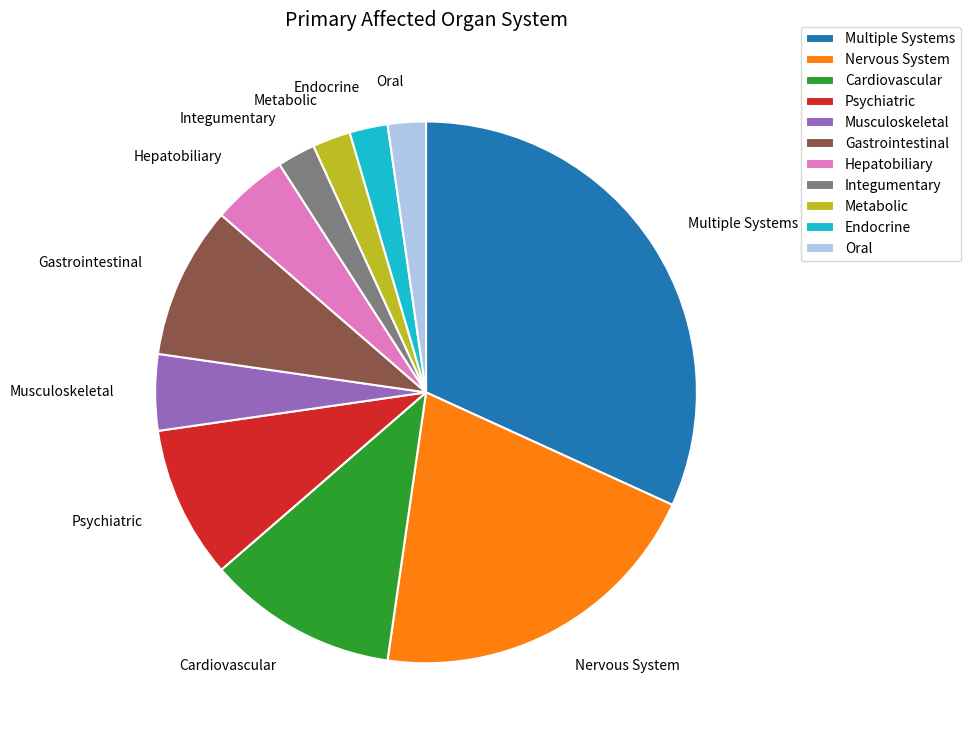

Is there a majority slice in this chart?

No